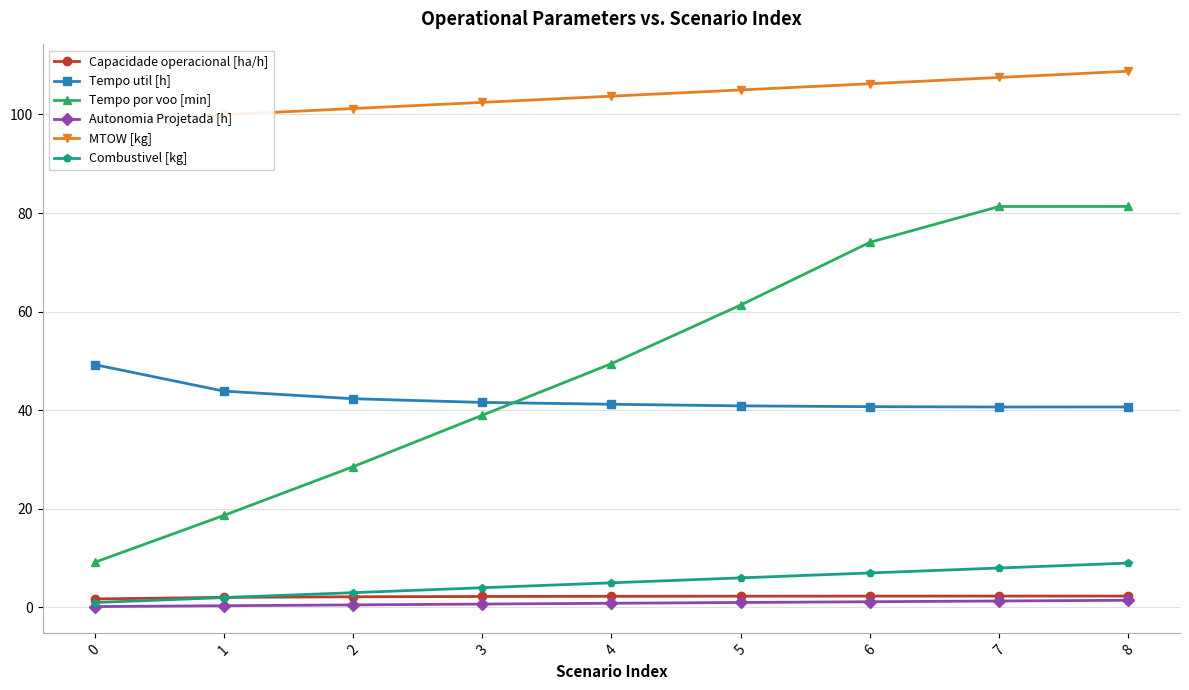

What is the total value across all series at 1?

166.9